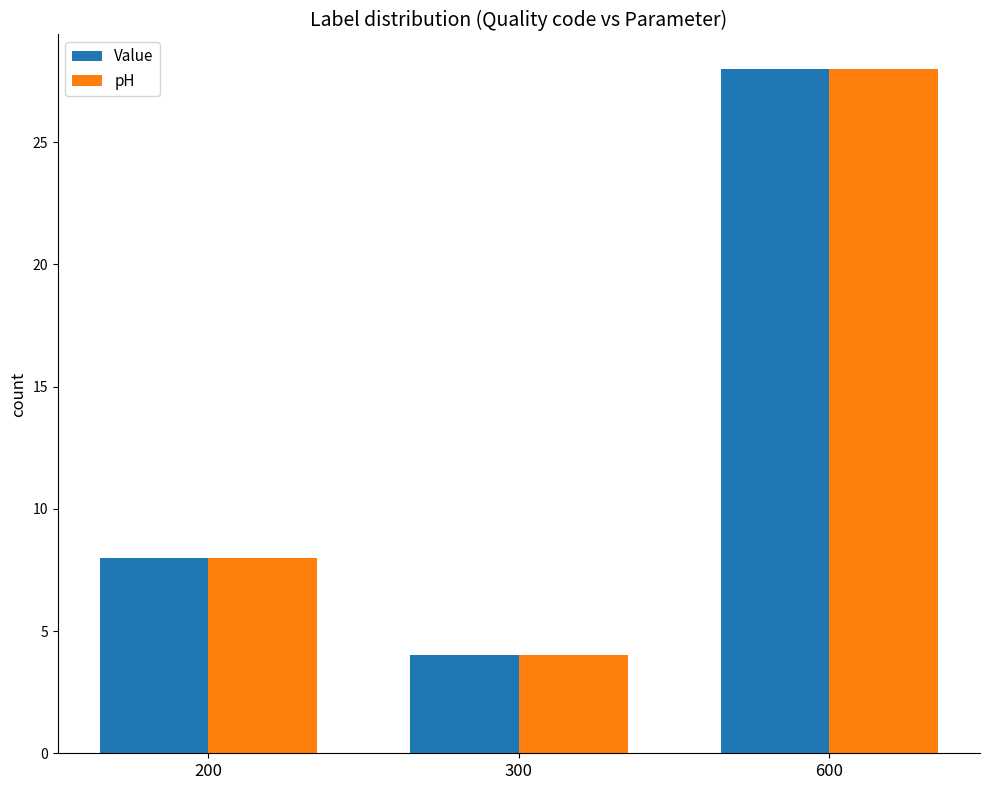

At which label does pH reach its minimum?

300